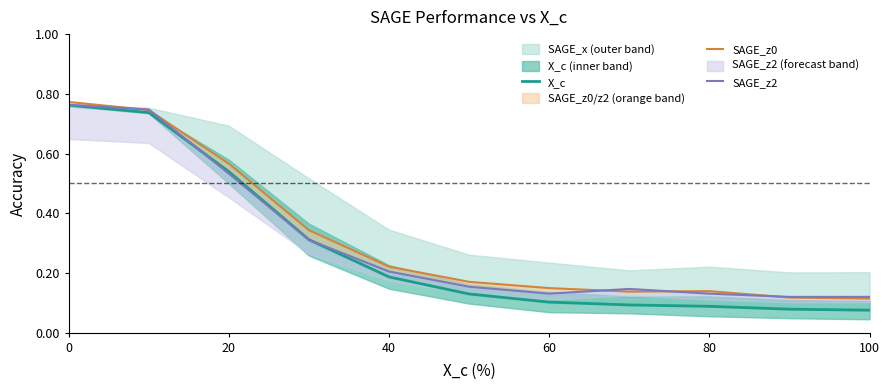

What is the maximum value shown in the chart?

0.8